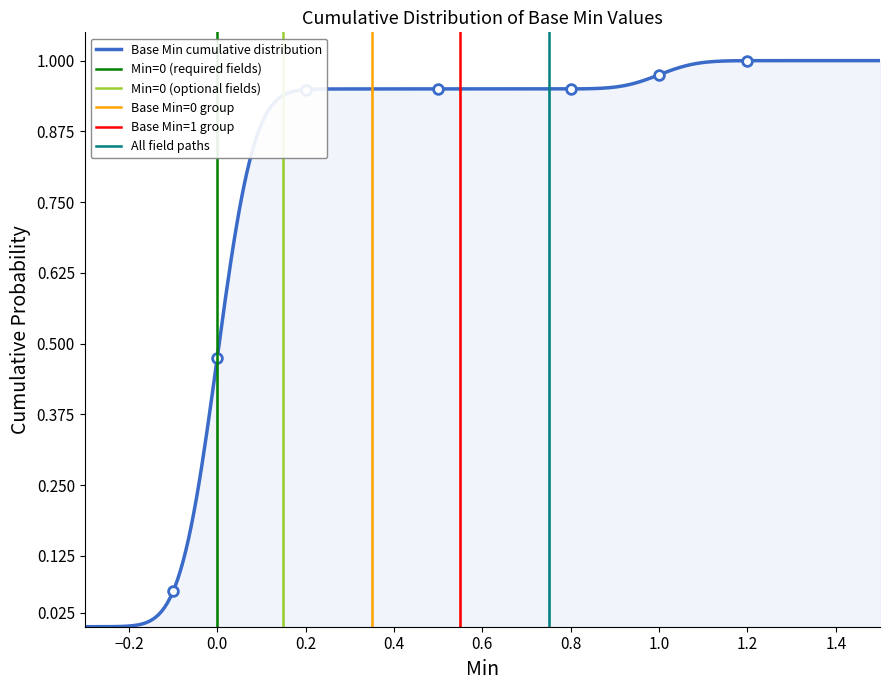

How many values are between 0 and 1?

40